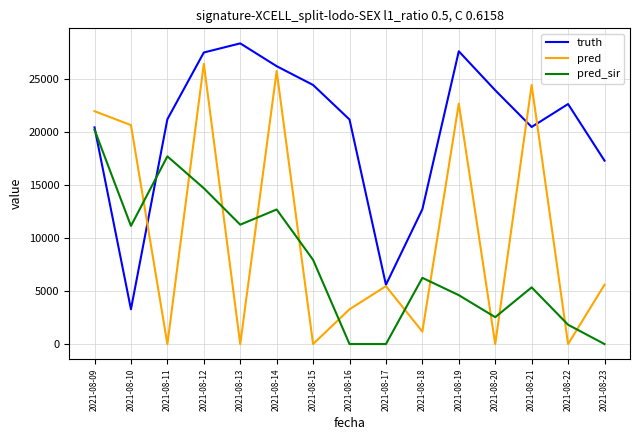

What is the sum of the truth values at 2021-08-21 and 2021-08-11?

41681.0